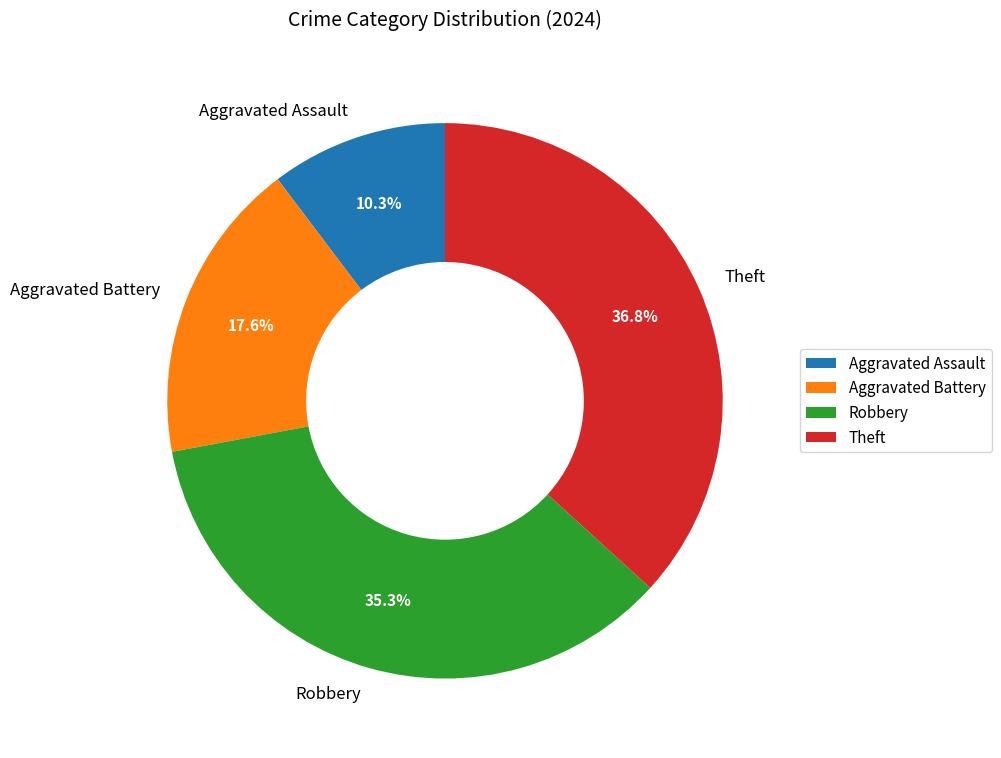

The Robbery slice represents 42% of the pie. True or false?

False